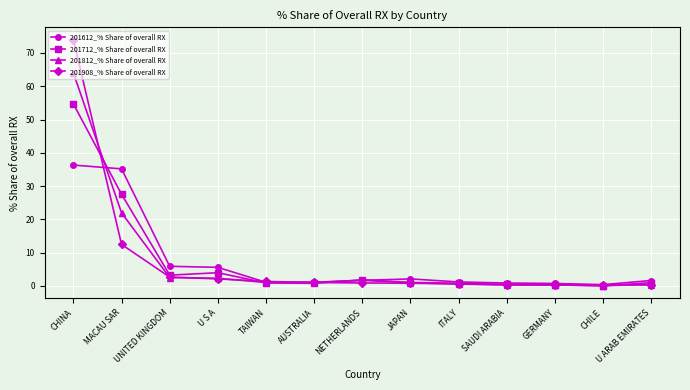

Is the value of 201812_% Share of overall RX at U ARAB EMIRATES greater than the value of 201908_% Share of overall RX at MACAU SAR?

No